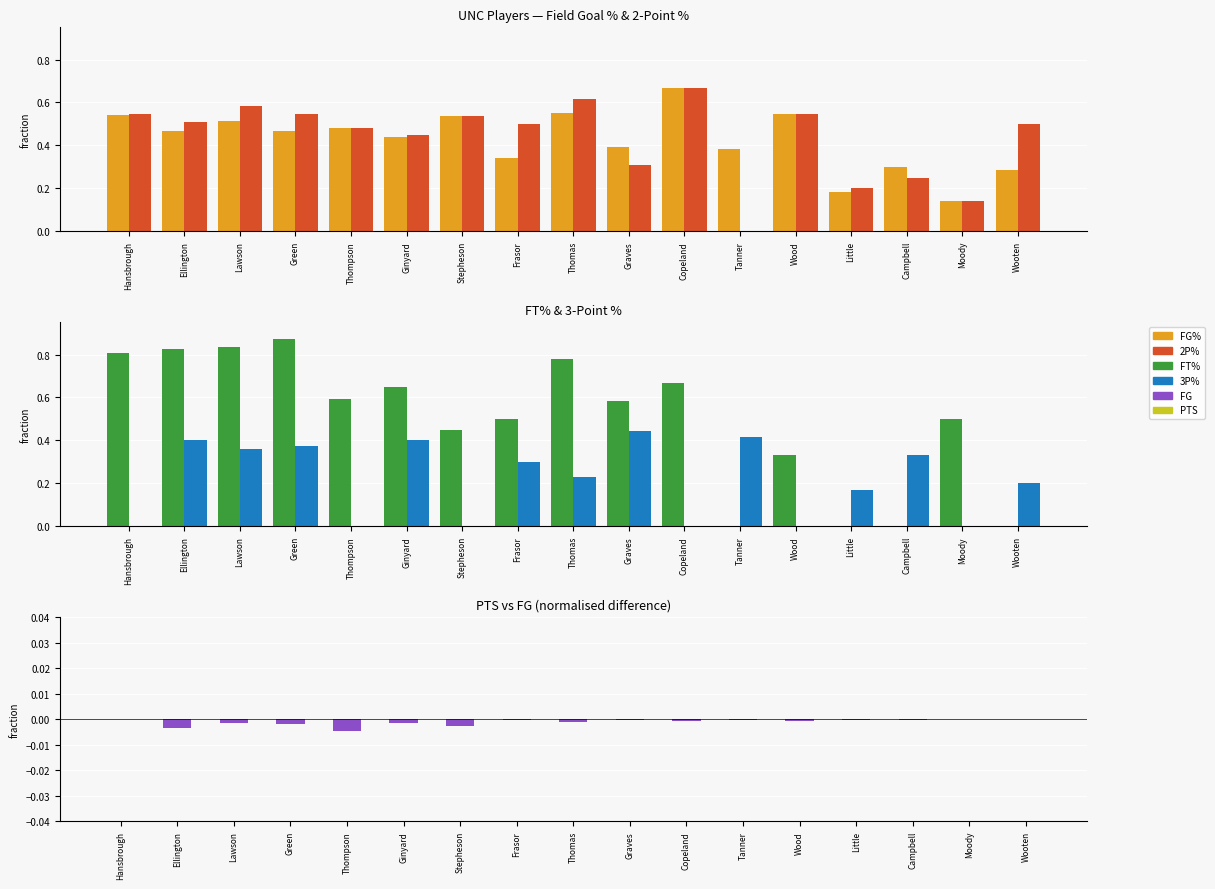

List the labels in order of PTS value, largest first.

Hansbrough, Ellington, Lawson, Green, Thompson, Ginyard, Stepheson, Frasor, Thomas, Graves, Copeland, Tanner, Wood, Little, Campbell, Moody, Wooten